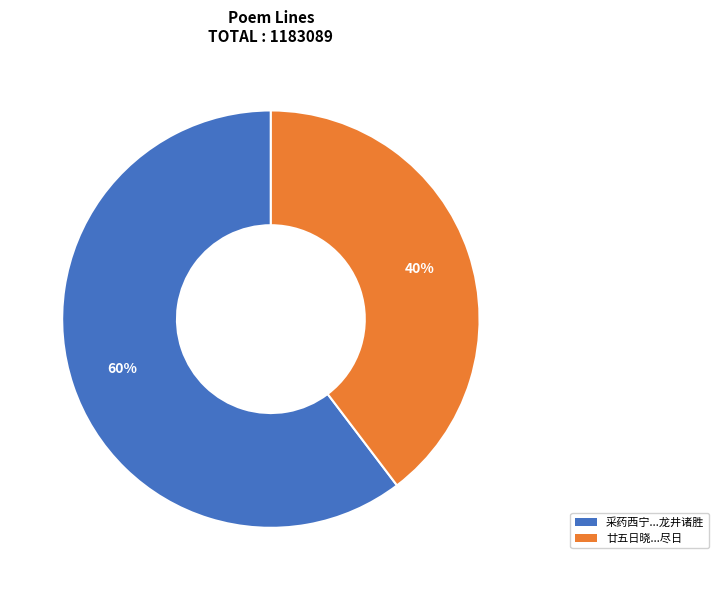

What is the majority slice?

采药西宁...龙井诸胜